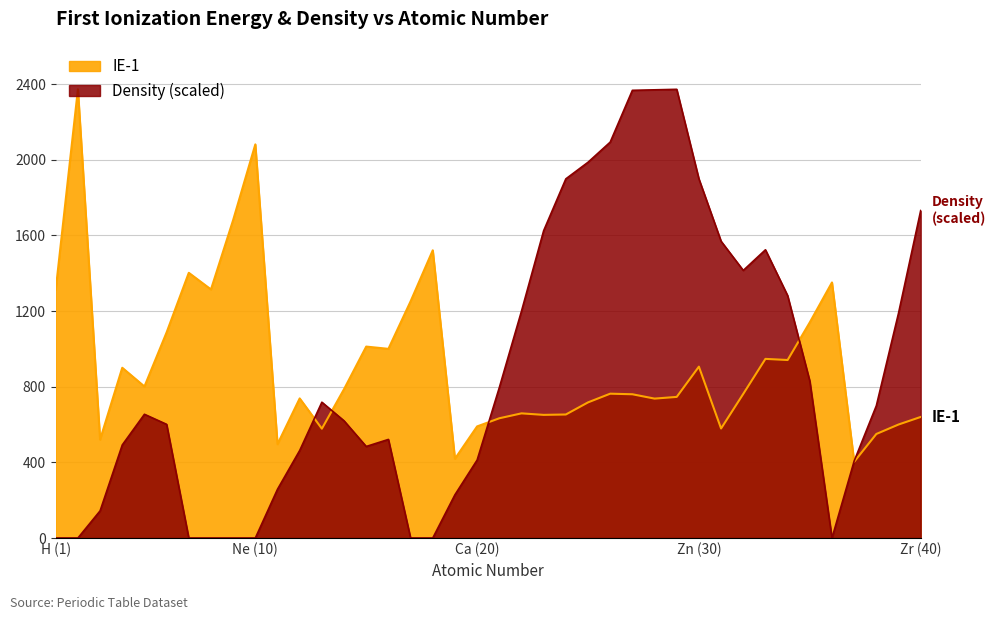

What is the value of the IE-1 point at the 20th from the left?

590.0